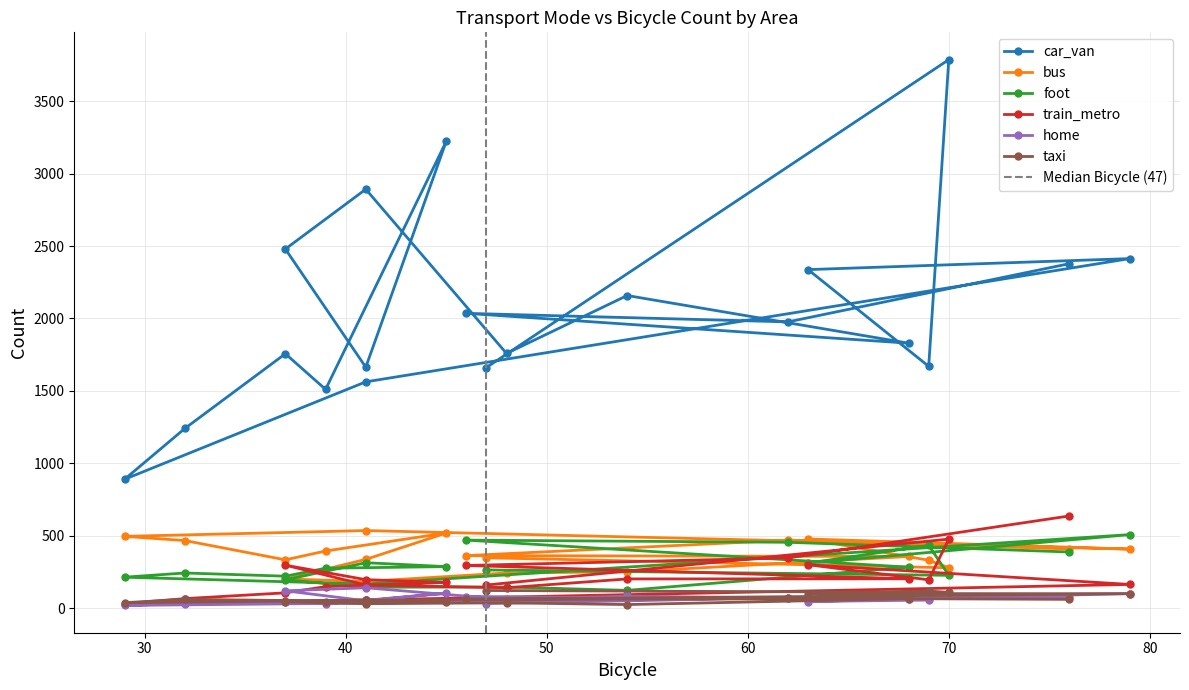

Which series has the largest total across all categories?

car_van